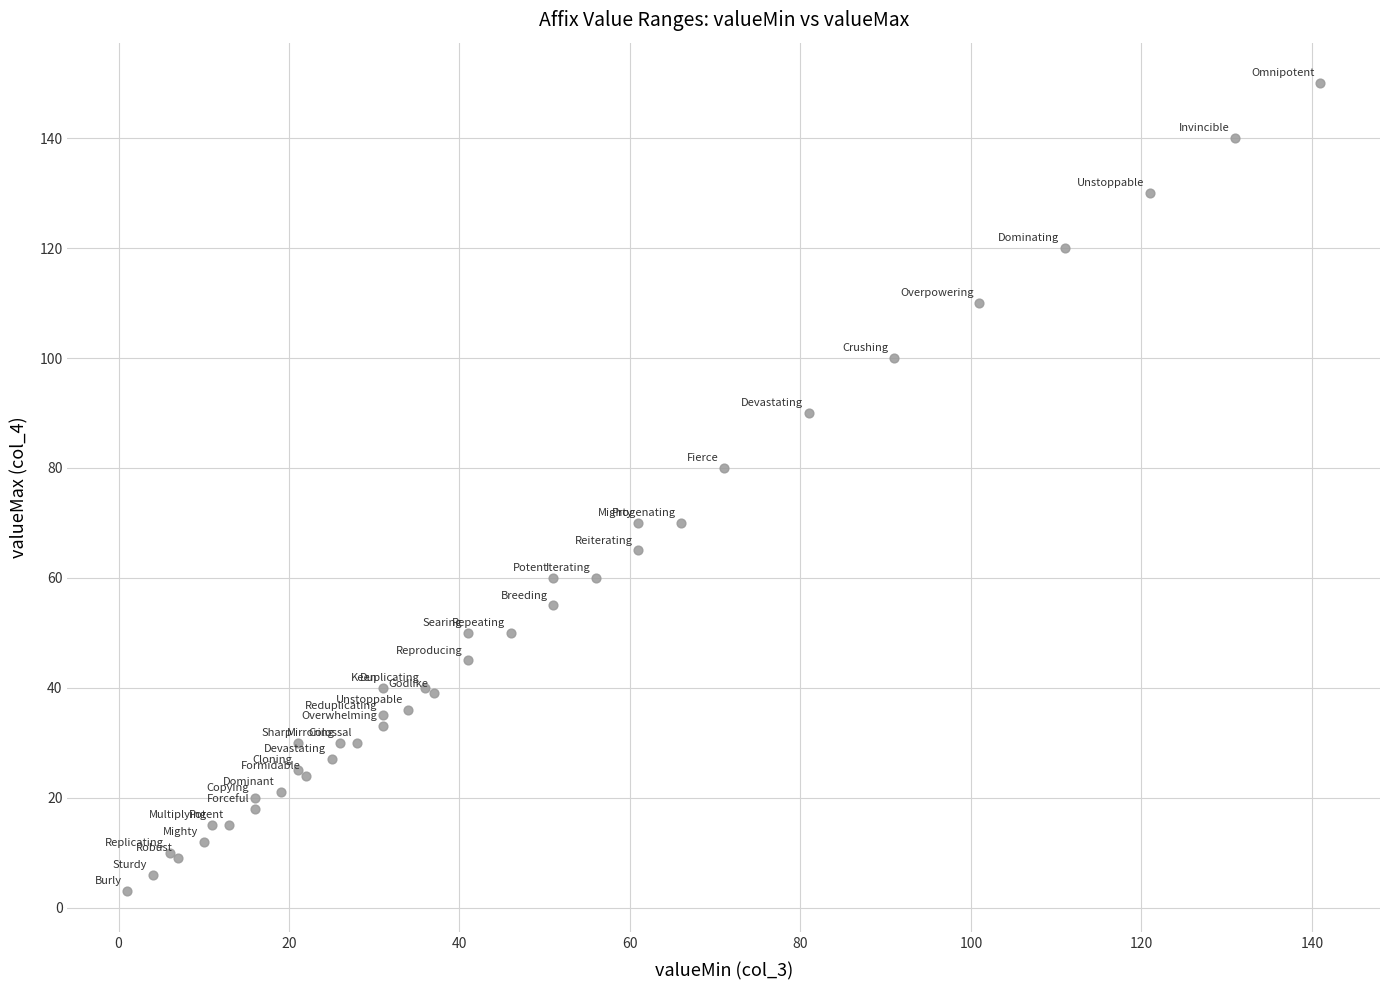

What Y value in the scatter plot is closest to 76?

80